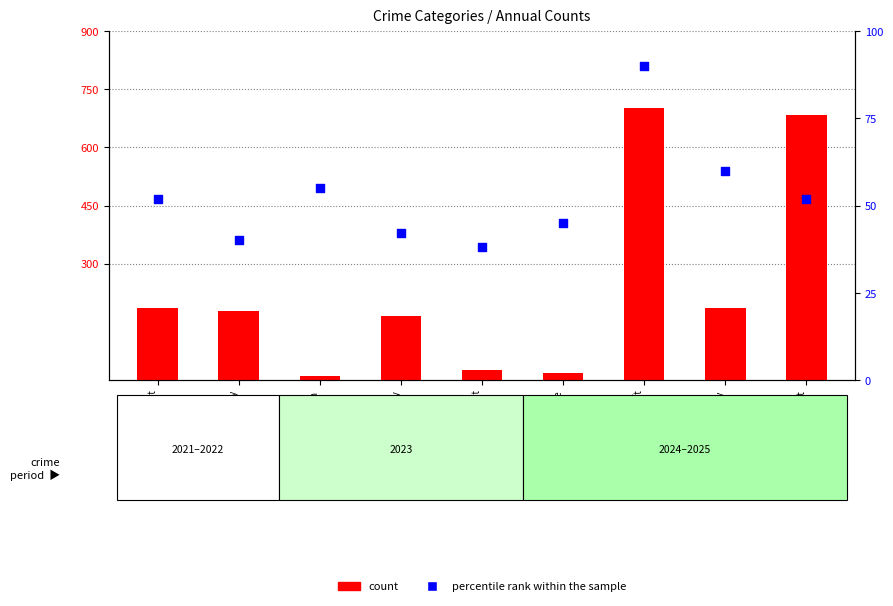

What is the total value across all series at Motor Vehicle Theft?

792